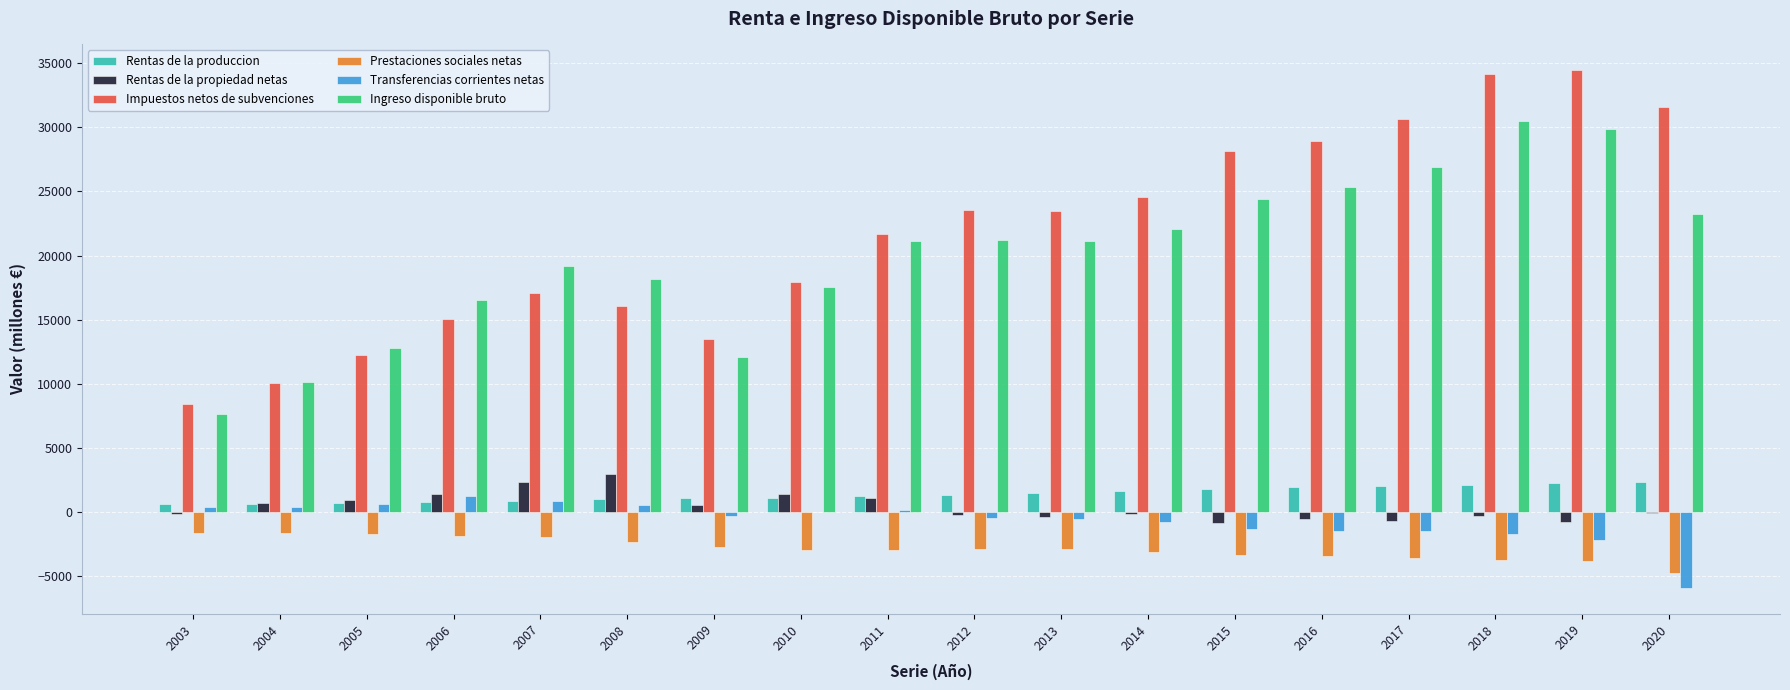

What is the highest value of the Rentas de la produccion series?

2362